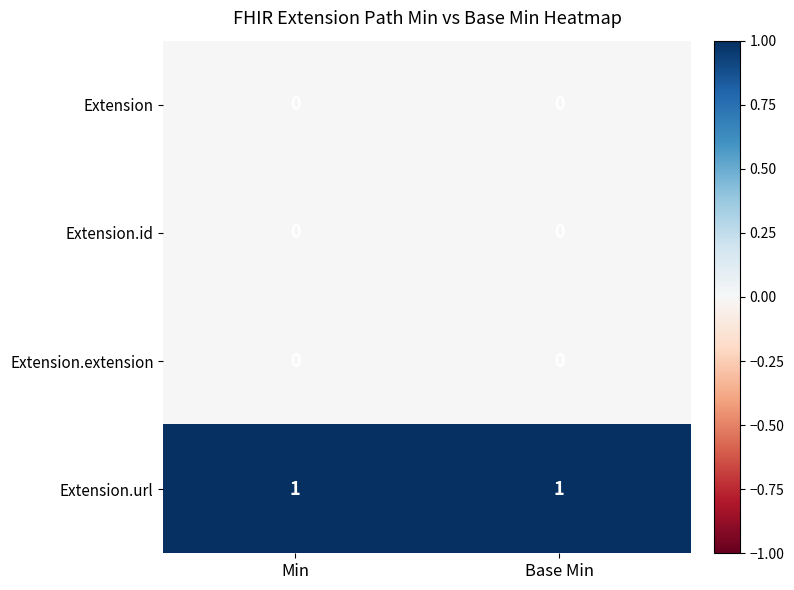

Which series has the largest total across all categories?

Extension.url